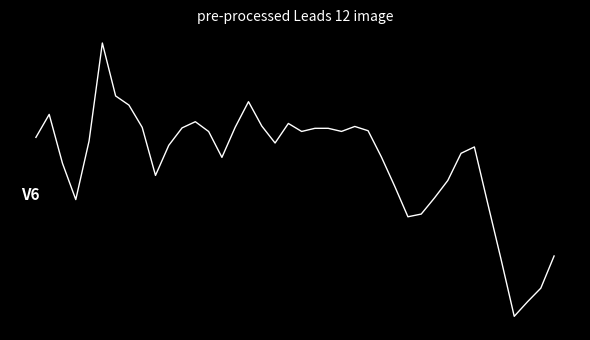

What is the difference between the maximum and minimum values?

5.0